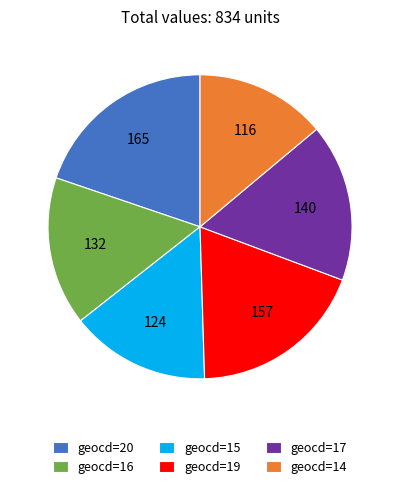

Approximately how many times larger is the value at geocd=19 compared to geocd=20?

1.0